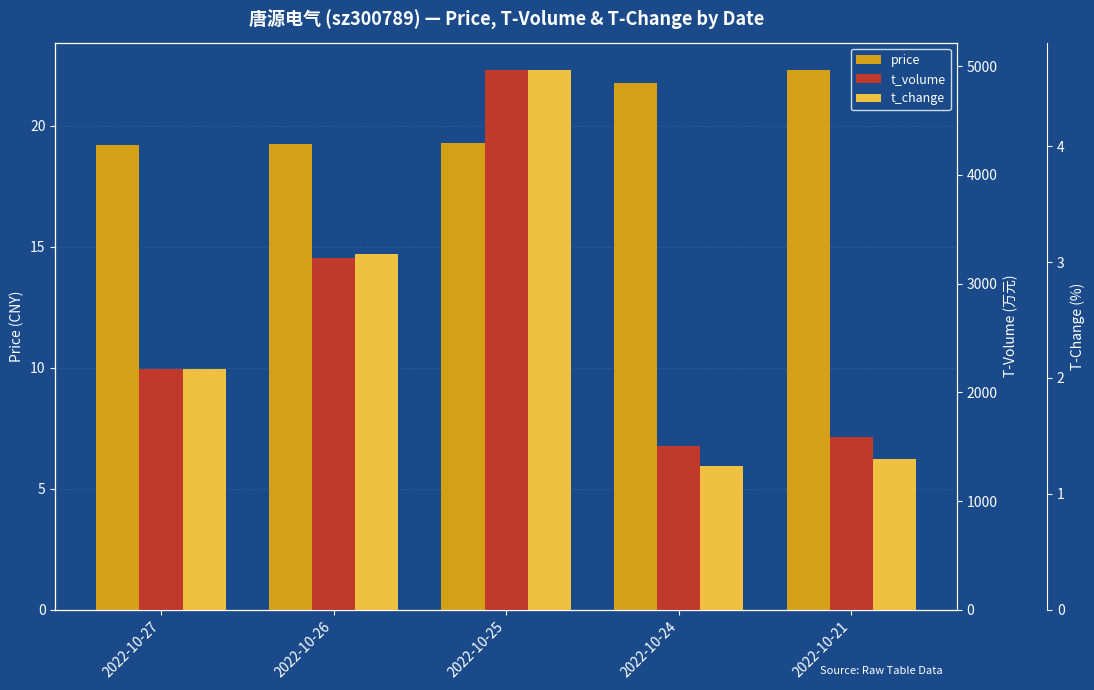

Where is t_change nearest to the value 2?

2022-10-27